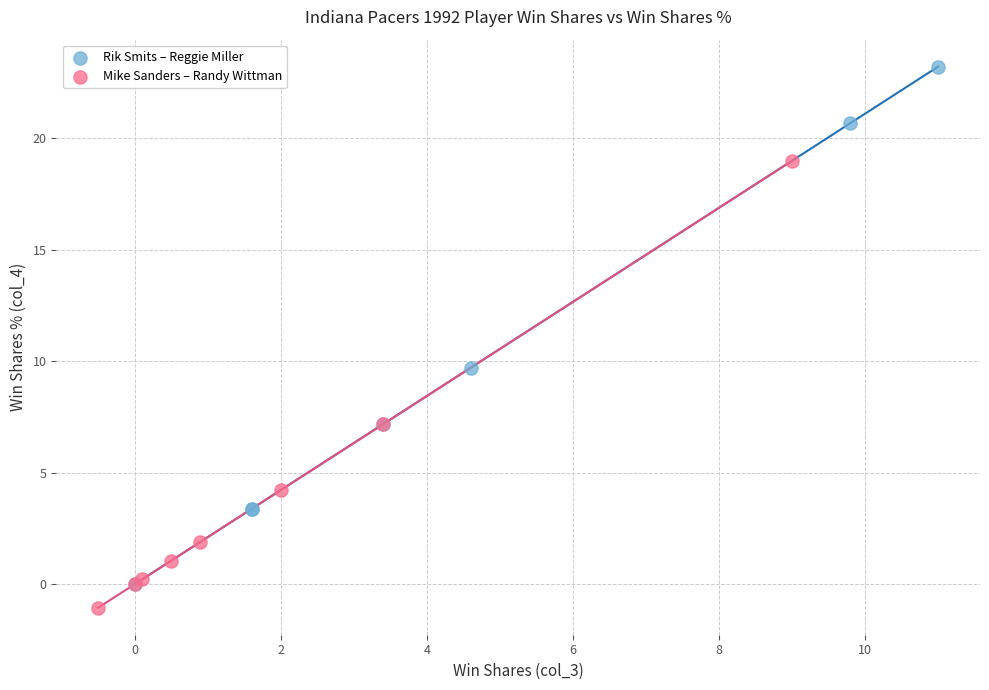

Which series has the widest spread of Y values?

Rik Smits – Reggie Miller